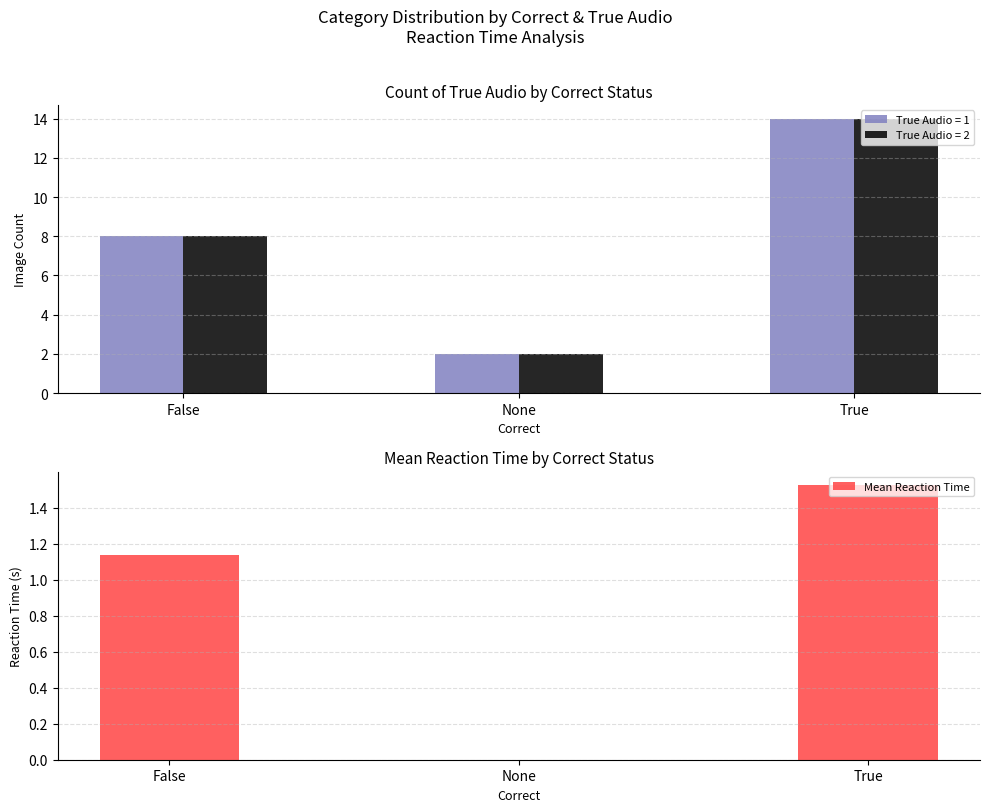

What position from the right is None?

2